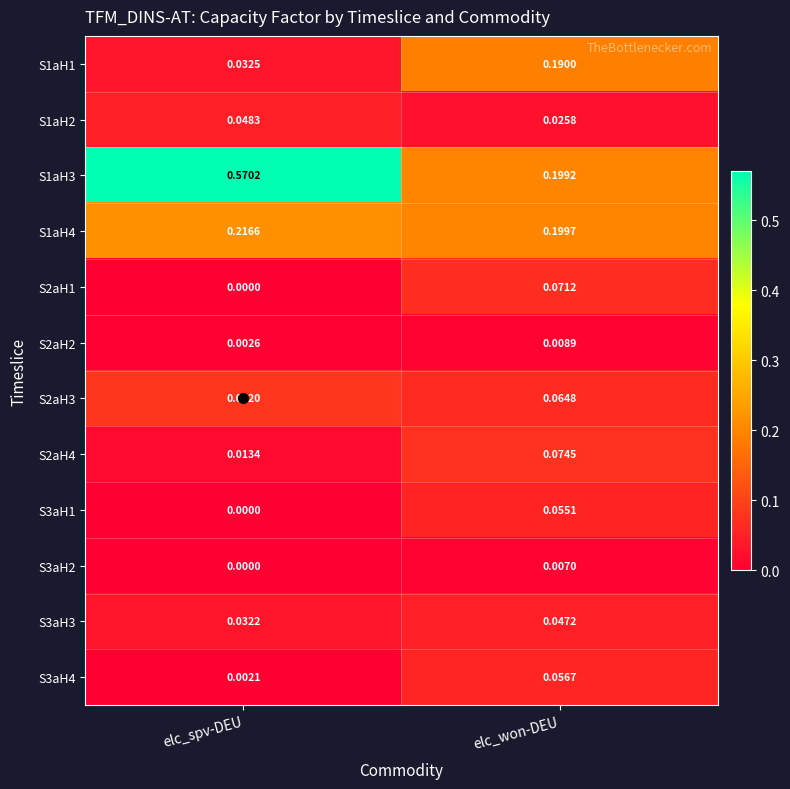

At which category is the sum across all series the highest?

elc_won-DEU